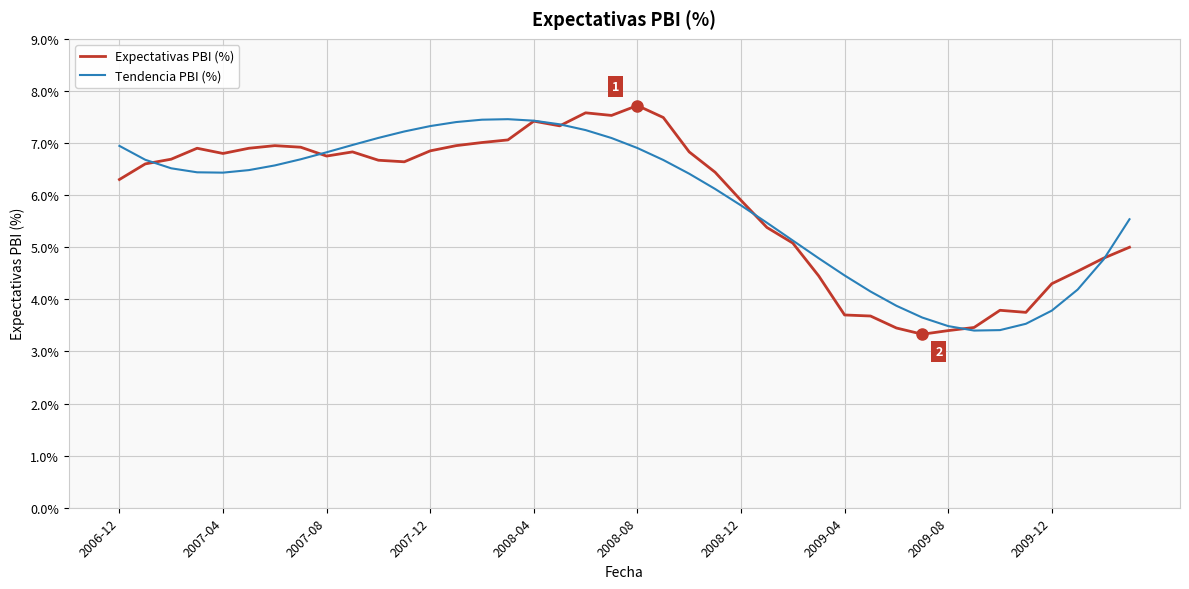

In Tendencia PBI (%), how many points are higher than both neighbors (excluding endpoints)?

1